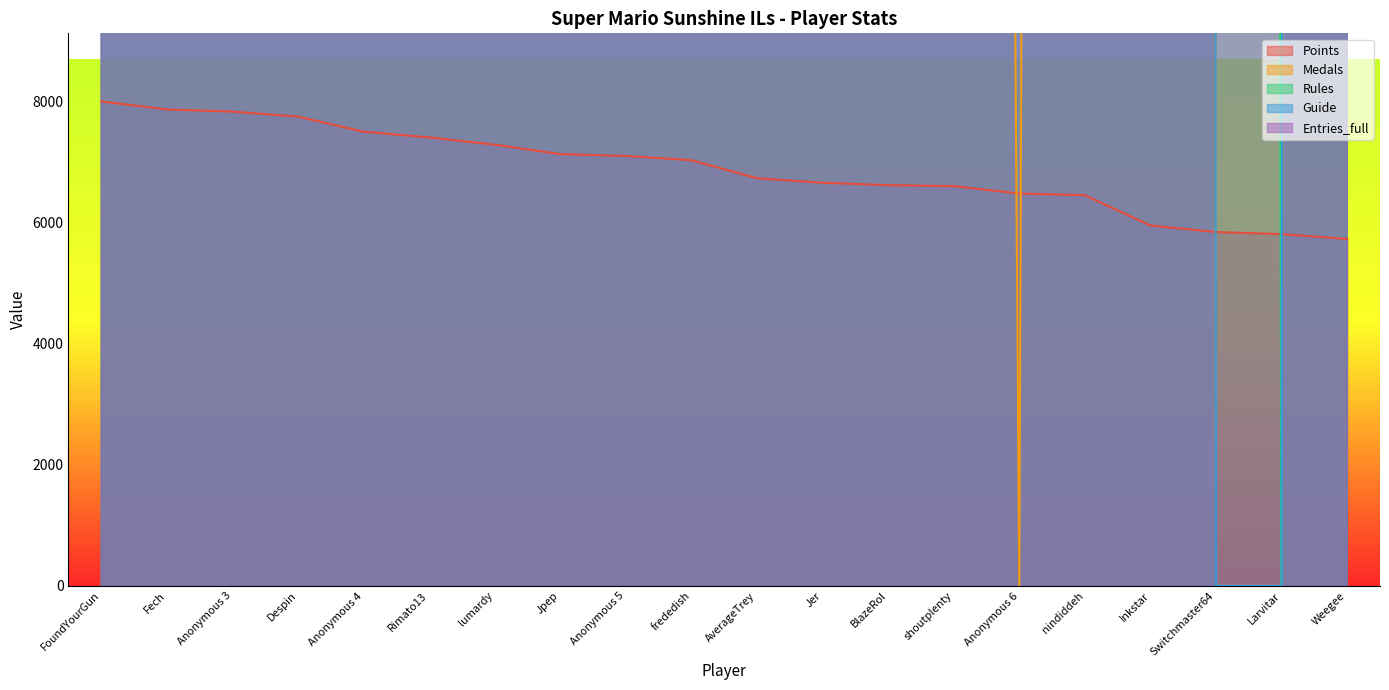

Which has a higher value, Weegee or Jpep?

Jpep